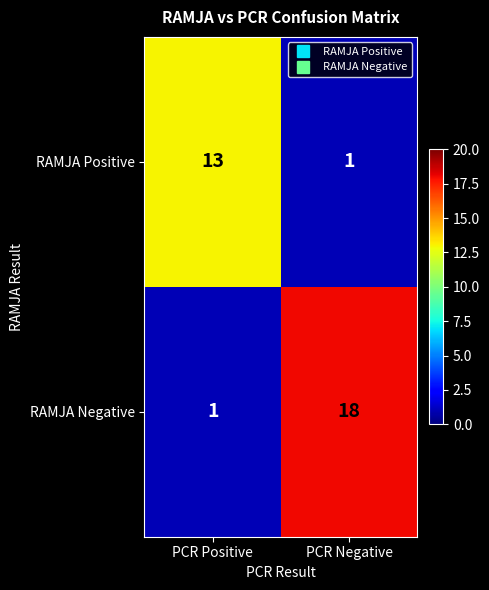

List the series in order of their peak value, lowest first.

RAMJA Positive, RAMJA Negative